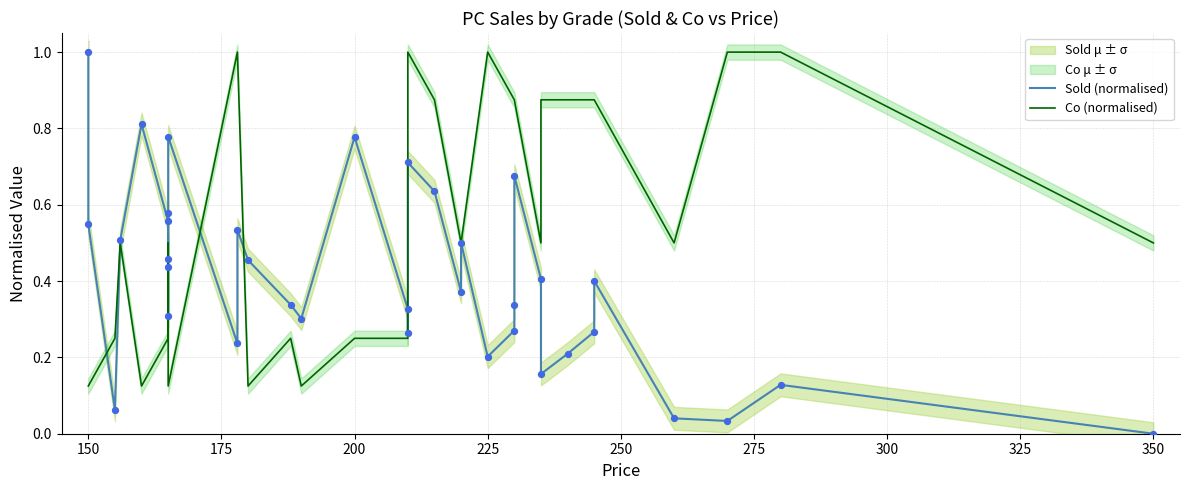

Which series has the largest Y range (max minus min)?

Sold (normalised)